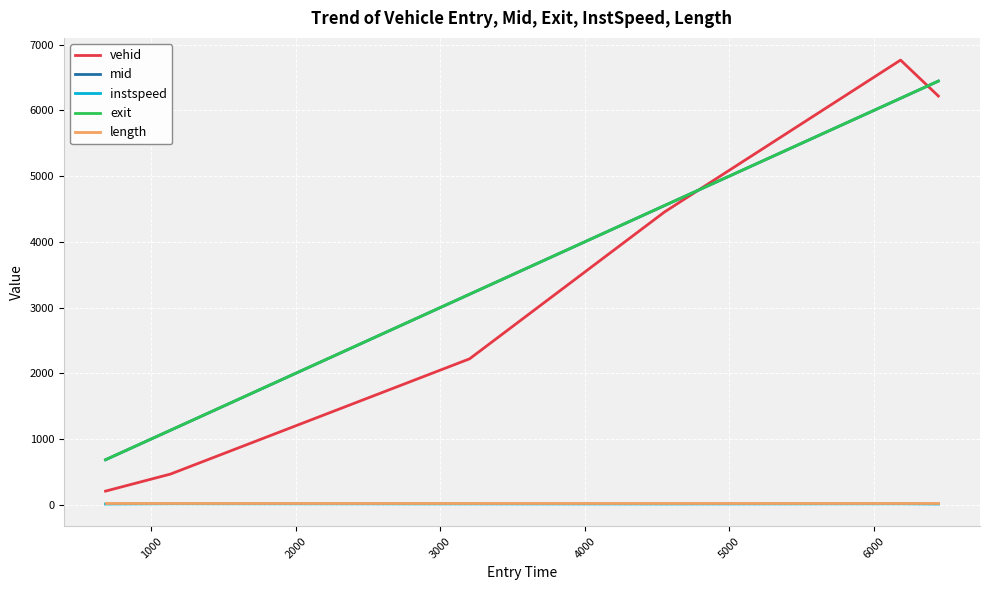

What is the maximum value shown in the chart?

6766.0